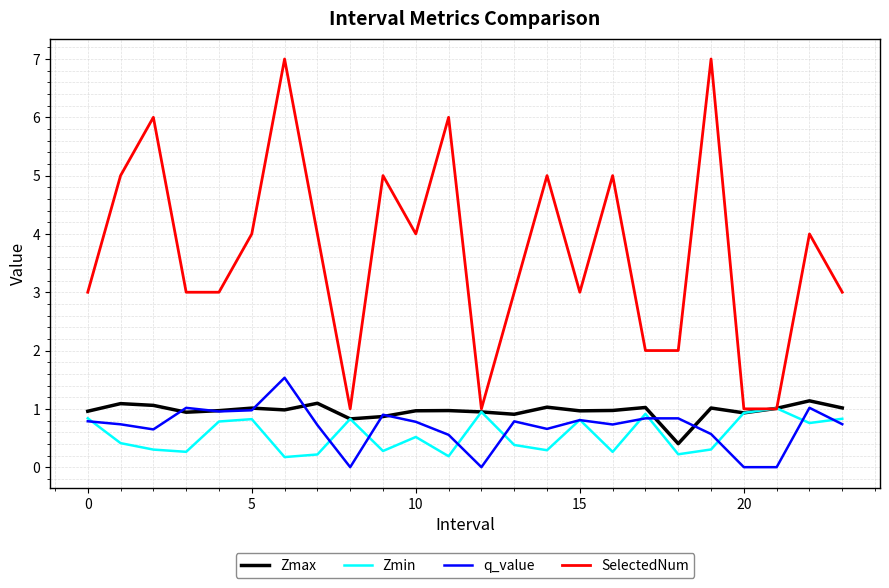

What is the minimum value for SelectedNum?

1.0